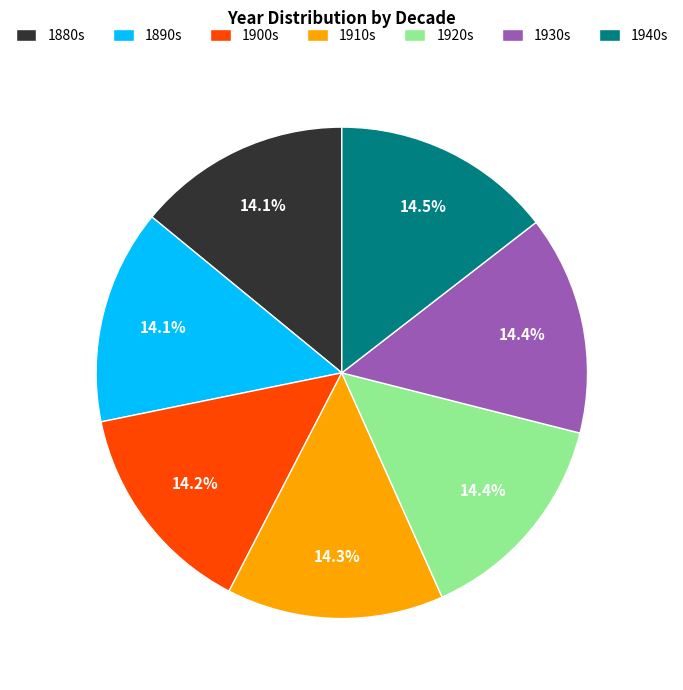

What percentage is NOT represented by 1880s?

85.9%